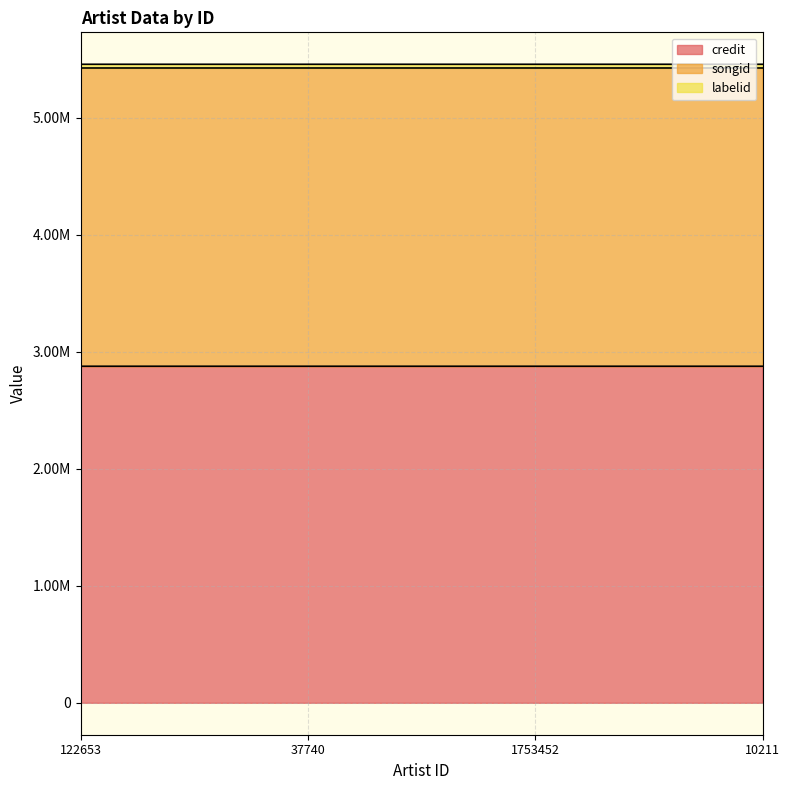

True or false: credit and songid cross at least once.

False